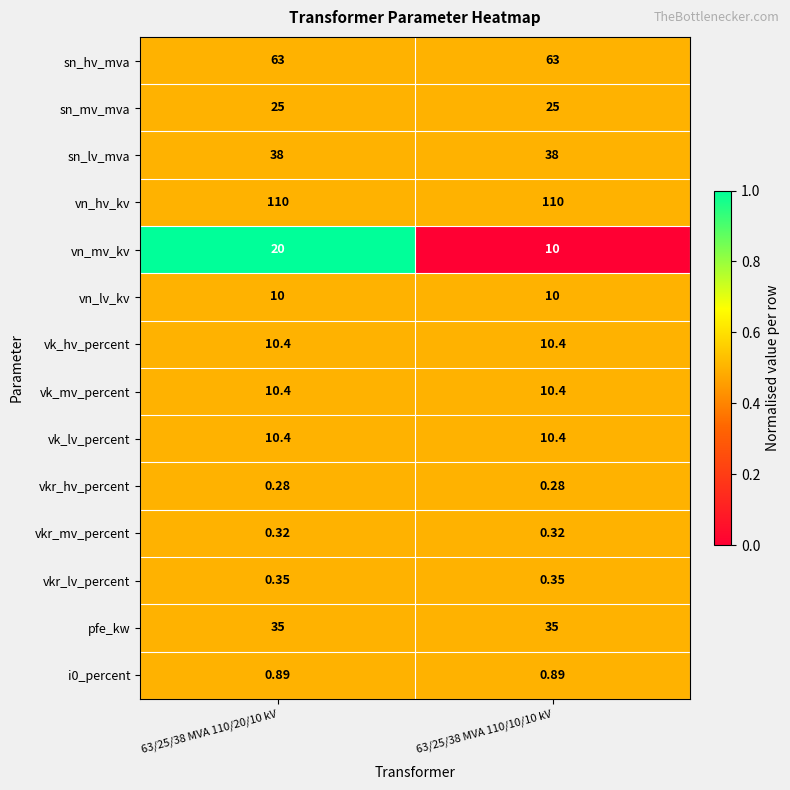

Which series has the largest range (max minus min)?

vn_mv_kv